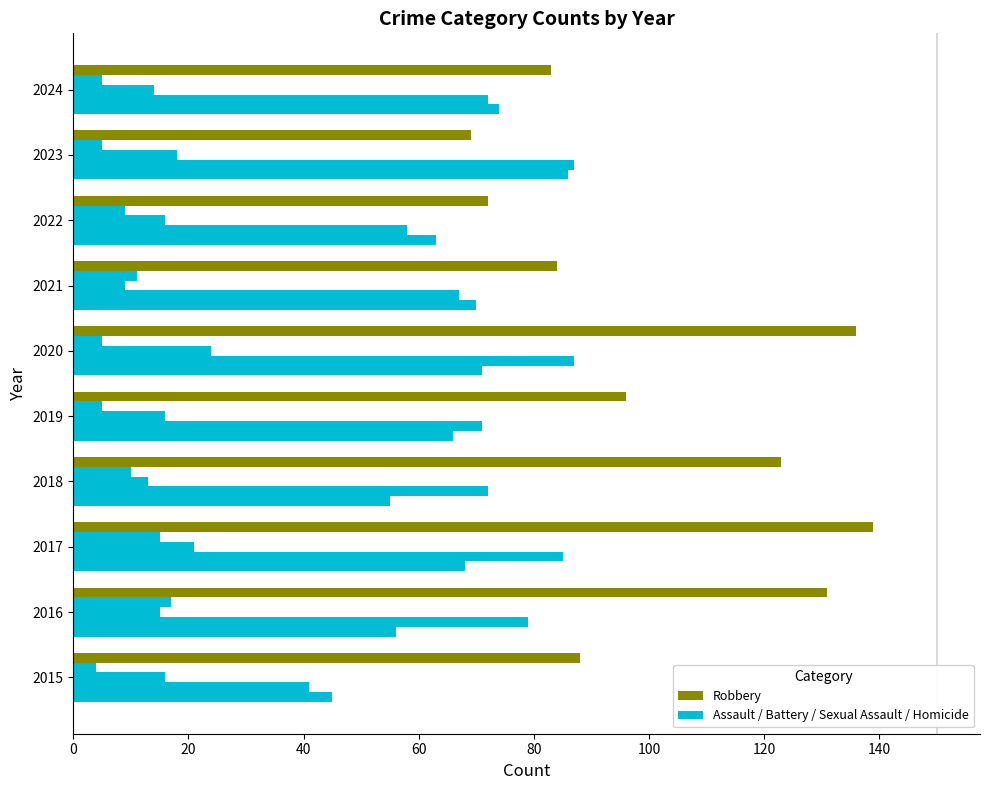

True or false: Homicide has a value of 3 at 2024.

False